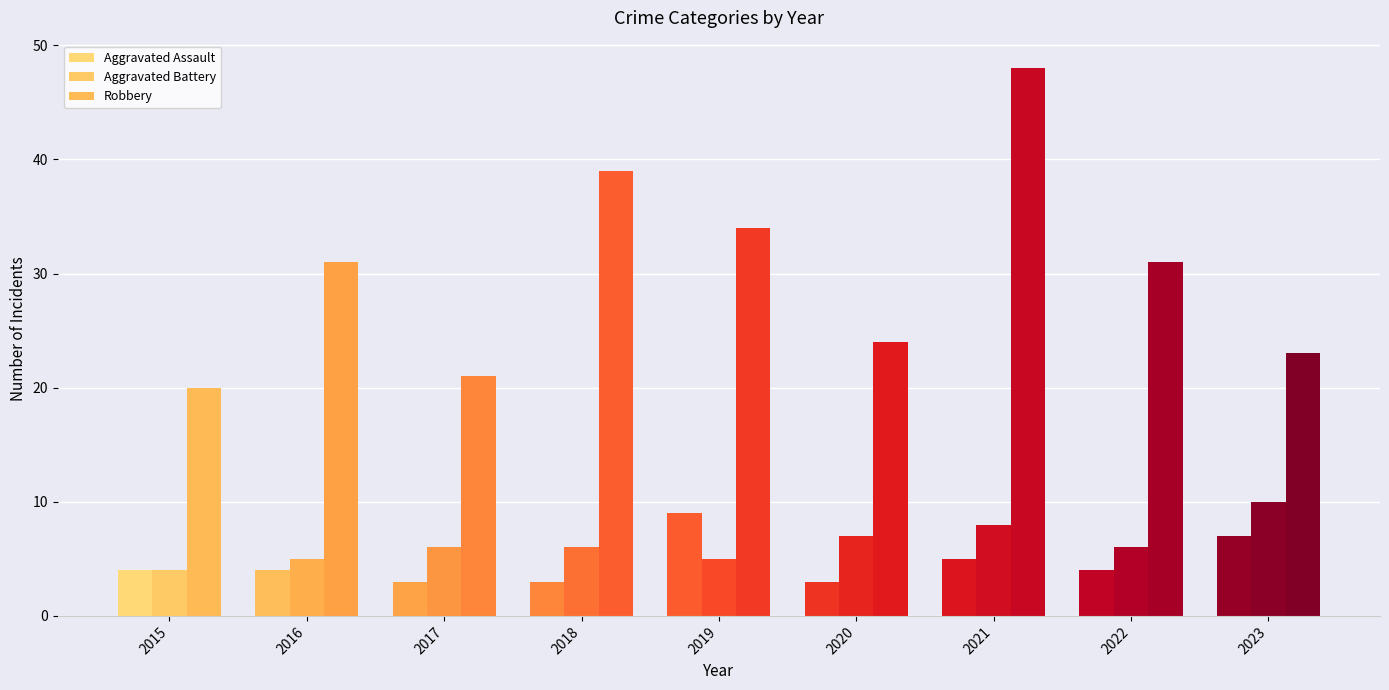

What is the sum of the Robbery values at 2015 and 2016?

51